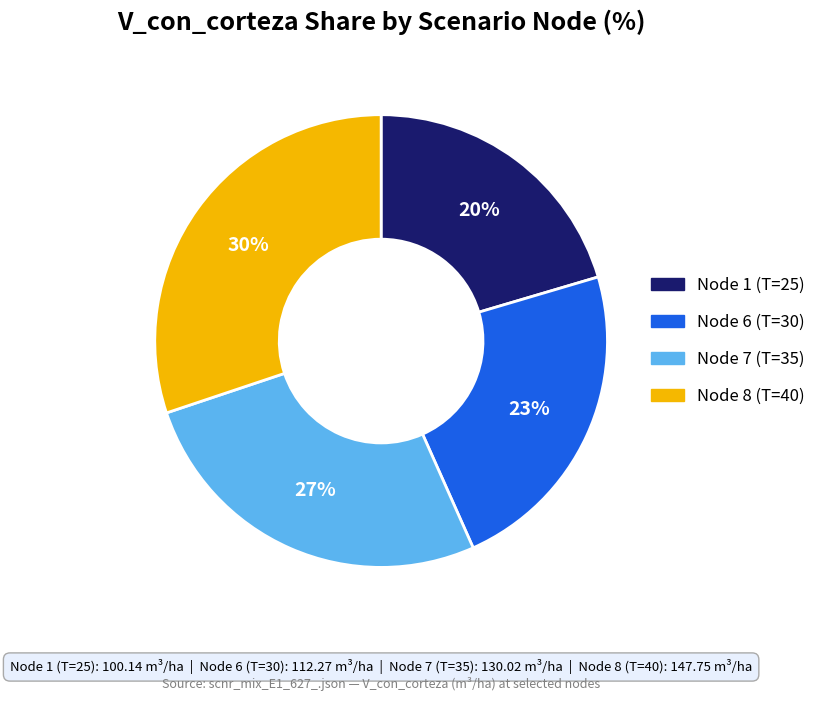

Is it true that Node 7 (T=35) is 27% of the pie?

True